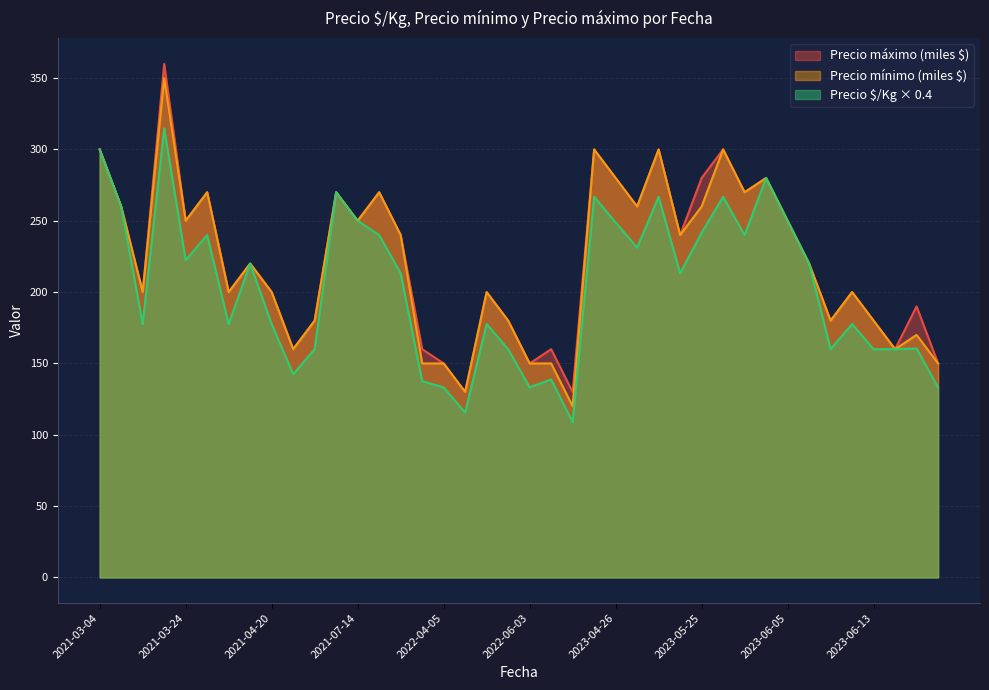

True or false: Precio máximo and Precio mínimo intersect in this chart.

False